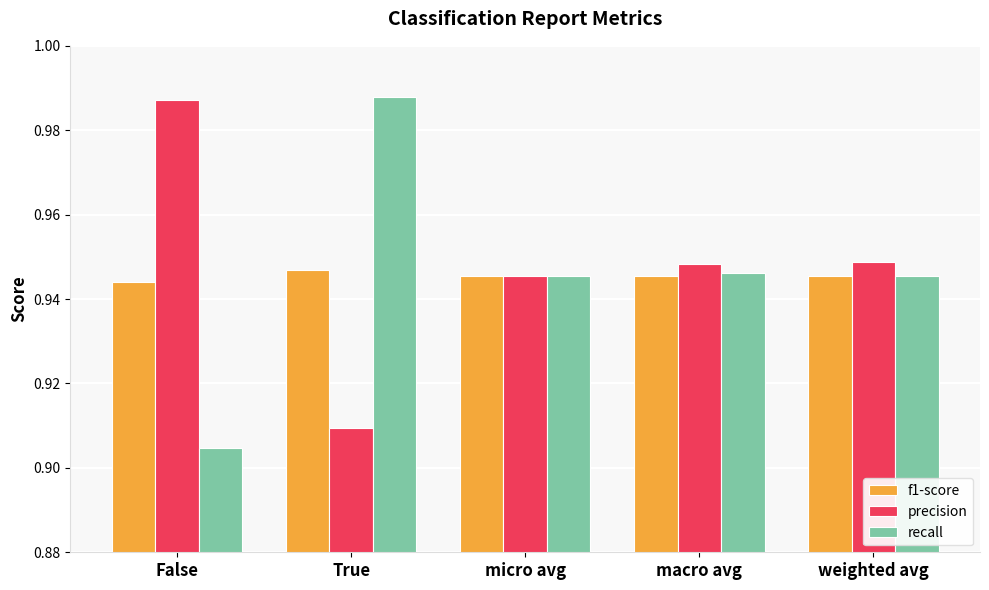

How many groups of bars are there?

5